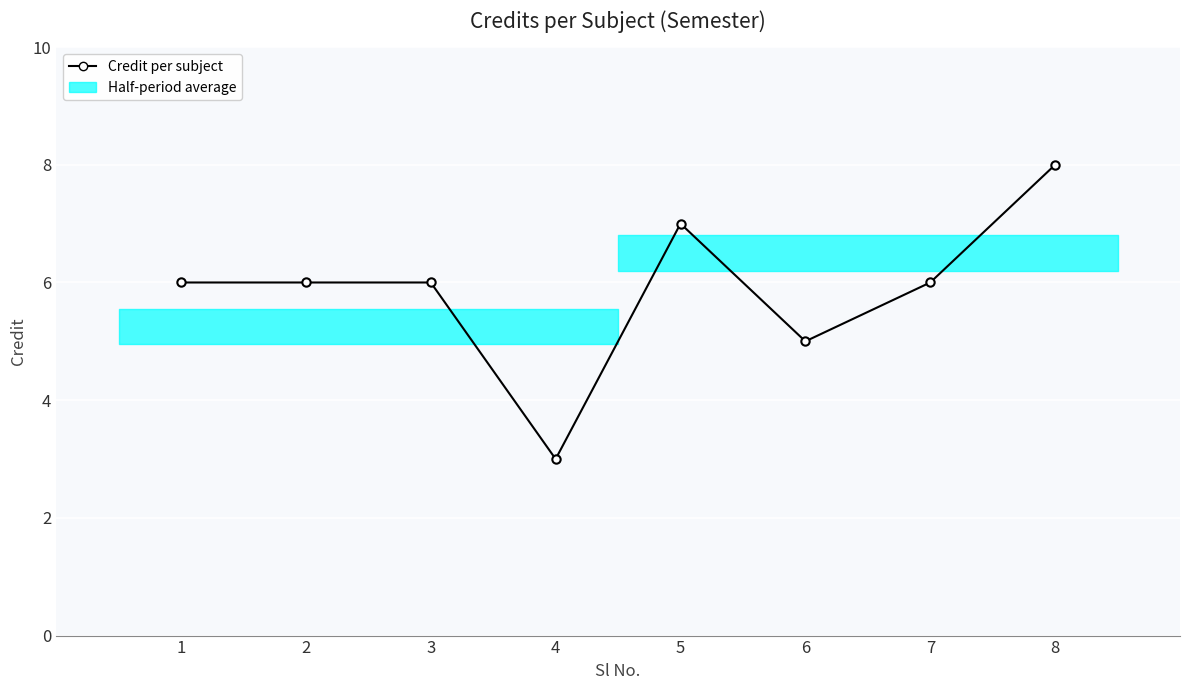

How many interior local peaks (higher than both neighbors) does the data have?

1